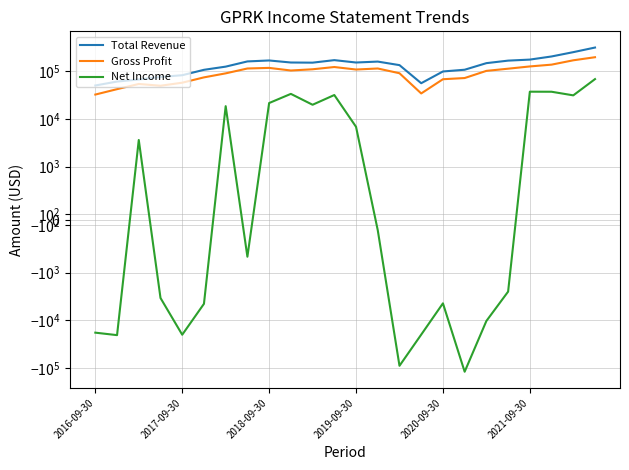

How many interior local valleys does the Net Income series have?

7